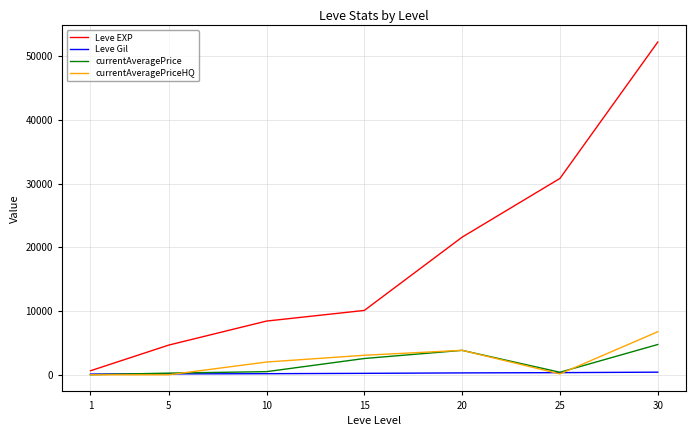

How many series are shown in this chart?

4